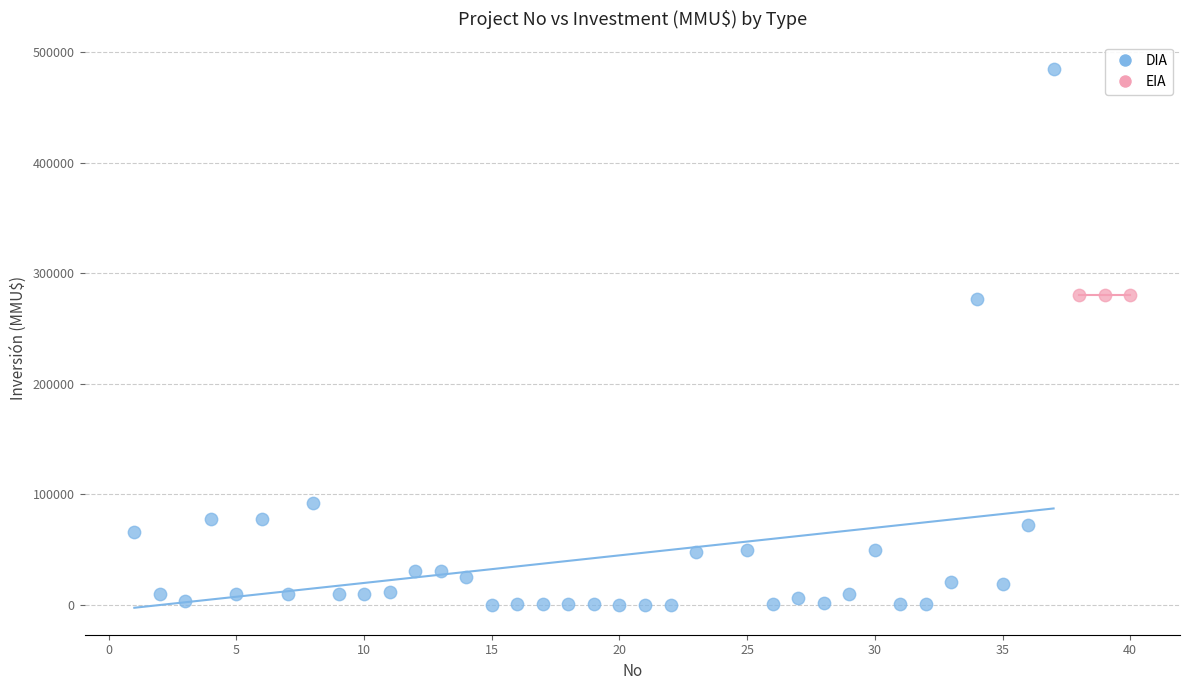

Which series reaches the maximum Y coordinate?

DIA